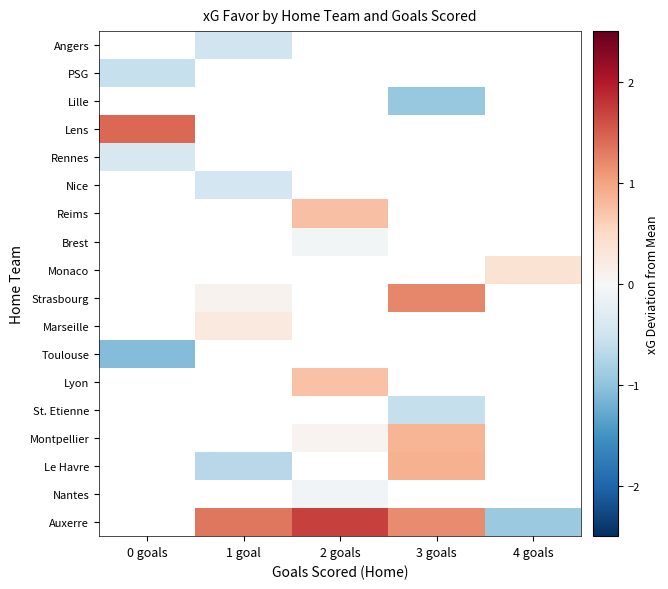

How many positive values does the Marseille series have?

1